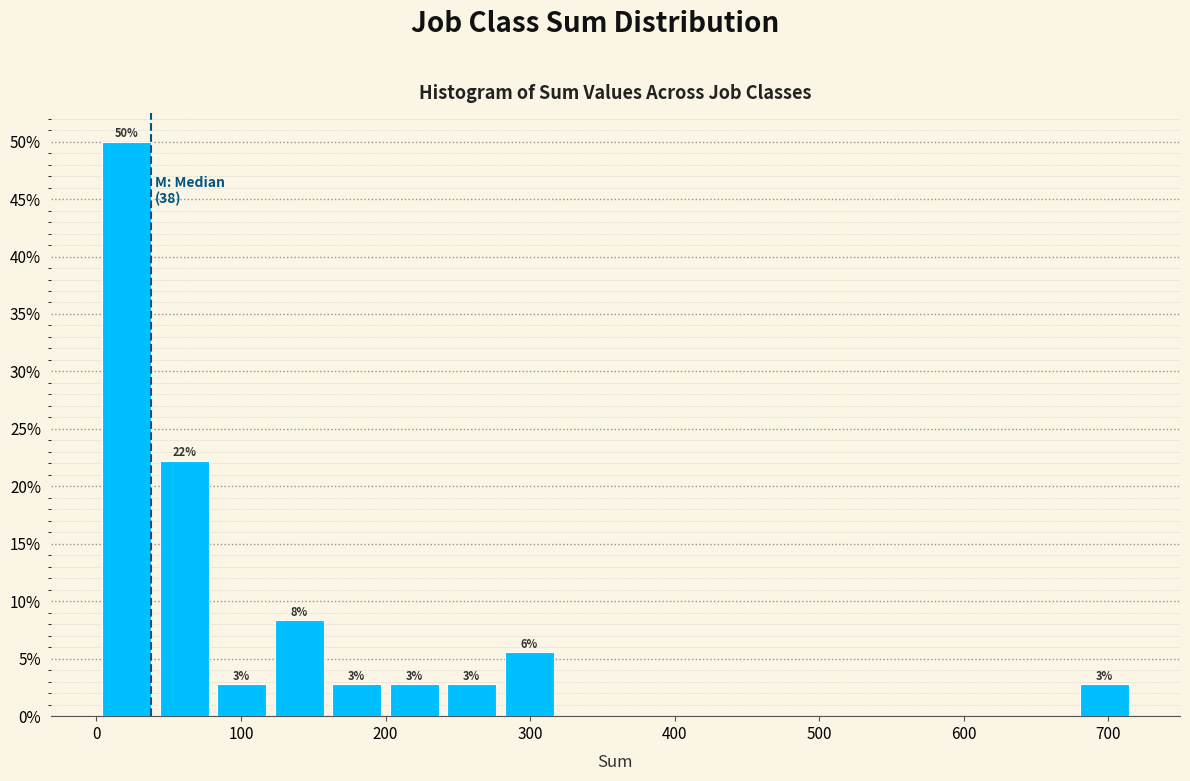

Around what value on the x-axis is the tallest bar? Give the approximate position of its centre, as read against the axis.

20